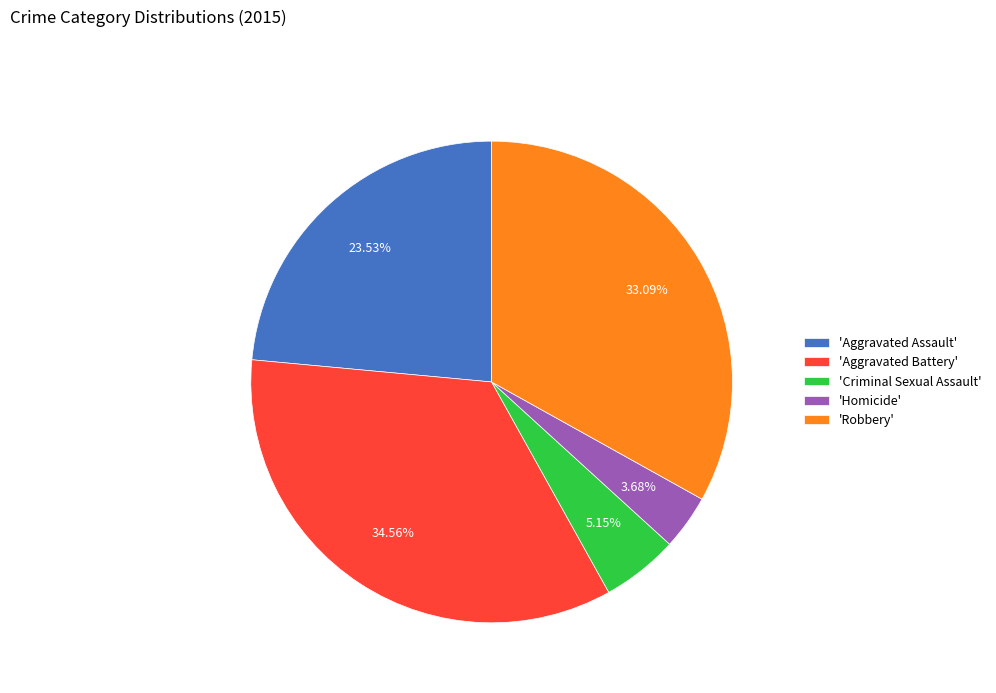

Which slice is the smallest?

'Homicide'